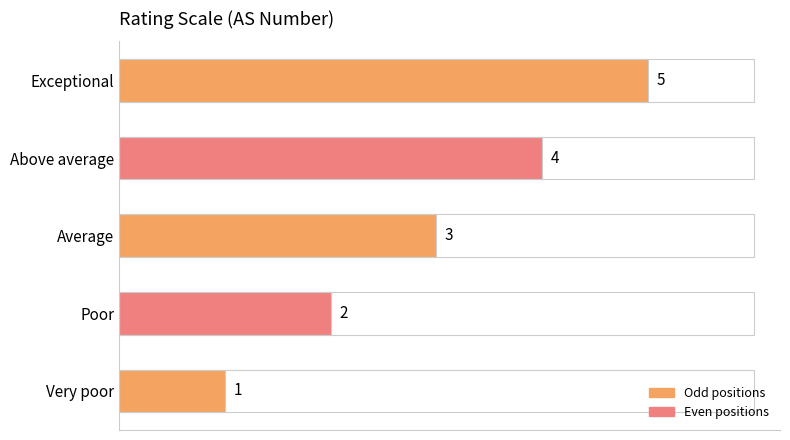

Rank the categories by value from highest to lowest.

Exceptional, Above average, Average, Poor, Very poor